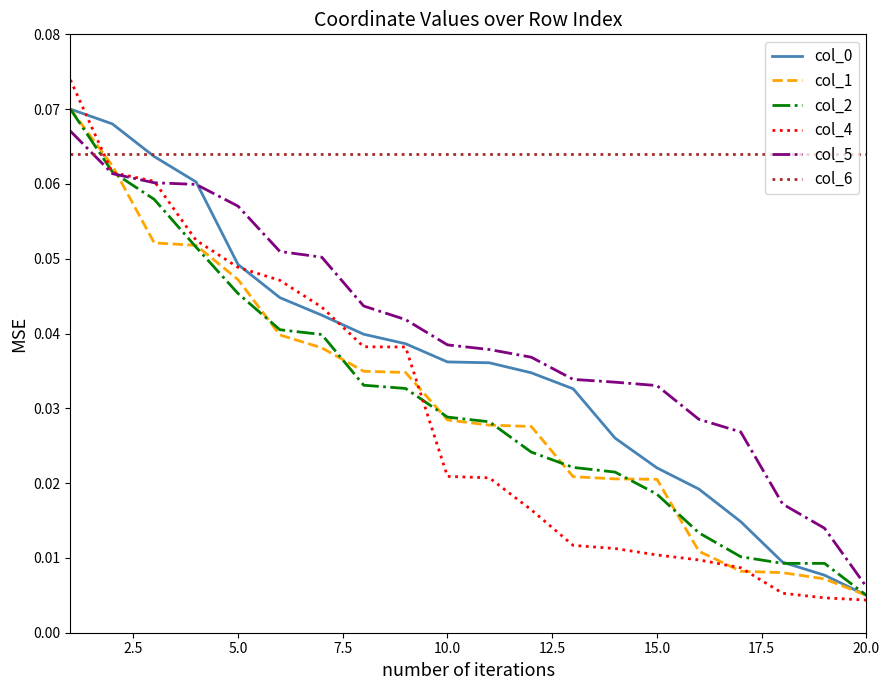

What is the sum of all col_5 values?

0.8